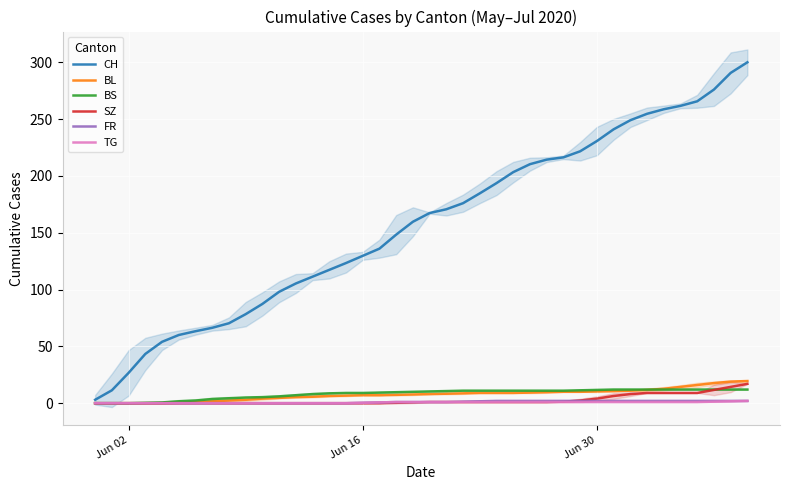

What are all the series names shown in the legend?

CH, BL, BS, SZ, FR, TG